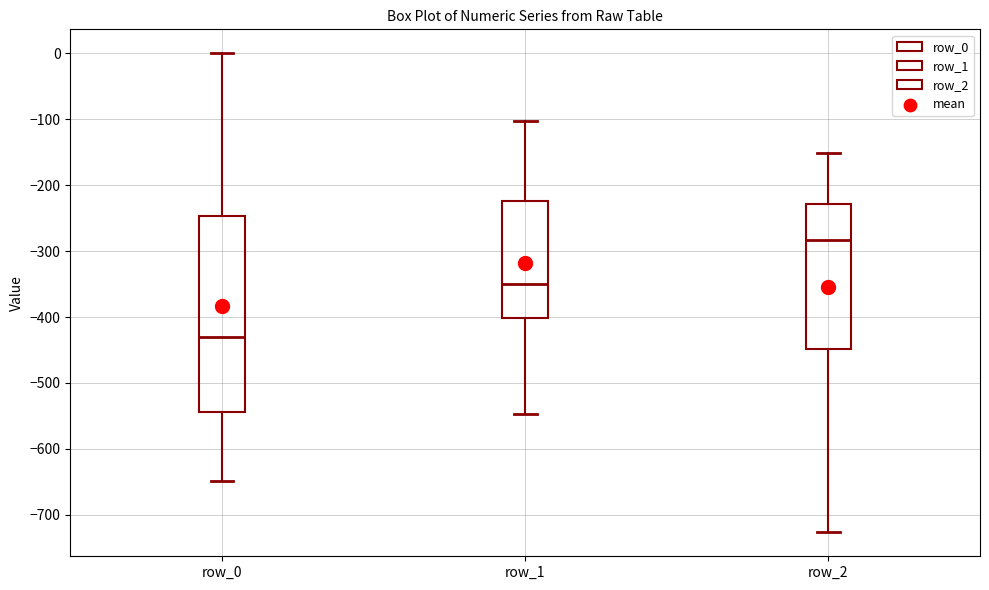

Which box's median line is the lowest?

row_0